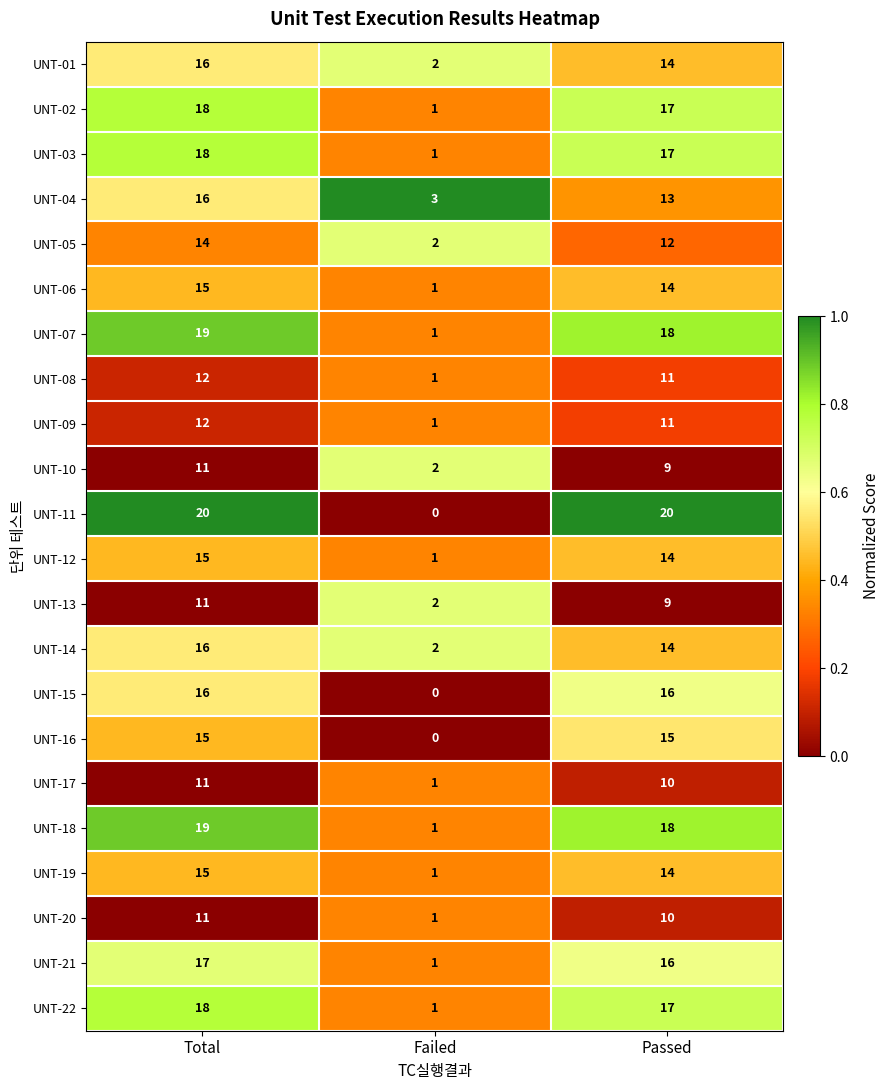

How many data points in UNT-21 are less than 16?

1